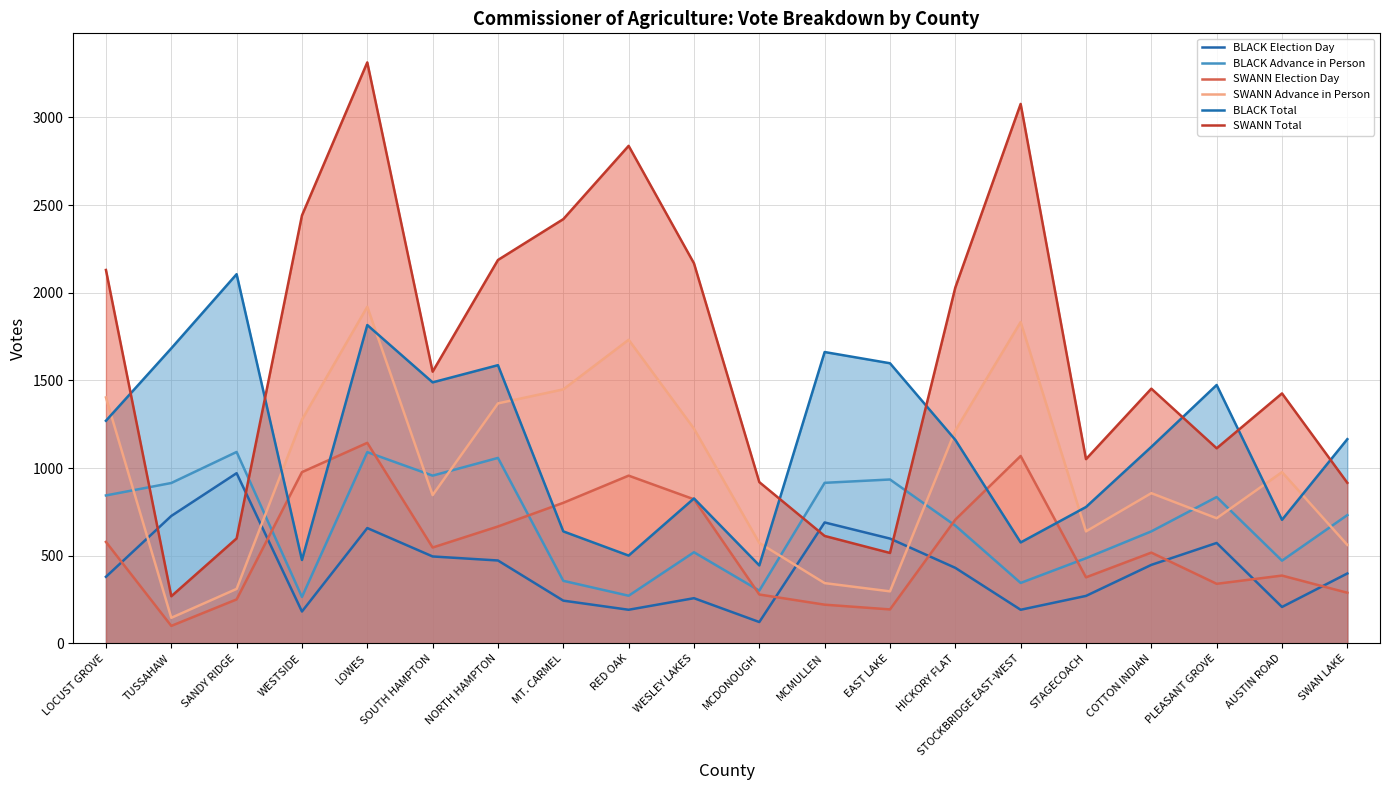

True or false: SWANN Election Day and SWANN Advance in Person cross at least once.

False